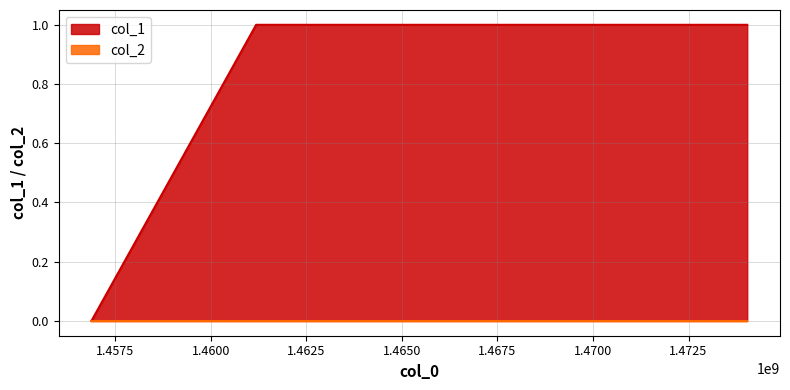

How many values are below 1?

1